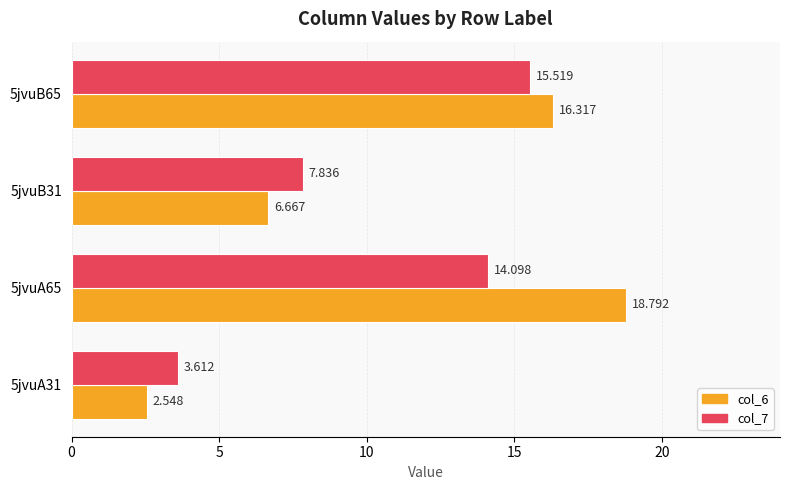

Is the value of col_7 at 5jvuA65 greater than the value of col_6 at 5jvuB31?

Yes